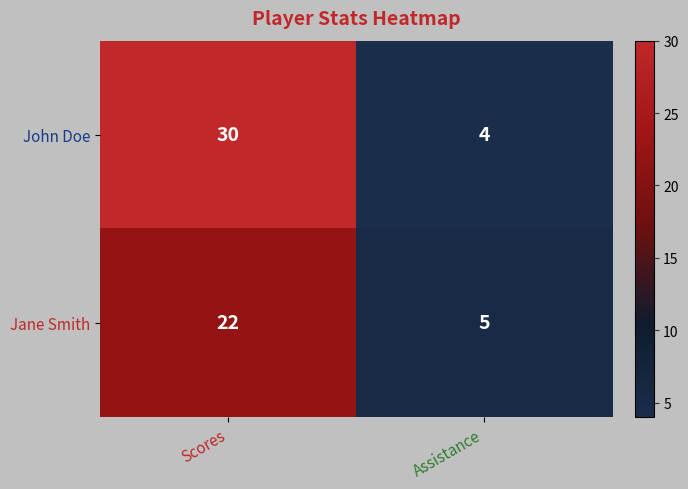

Reading left to right, what are all the values shown in this chart?

John Doe: Scores=30	Assistance=4
Jane Smith: Scores=22	Assistance=5